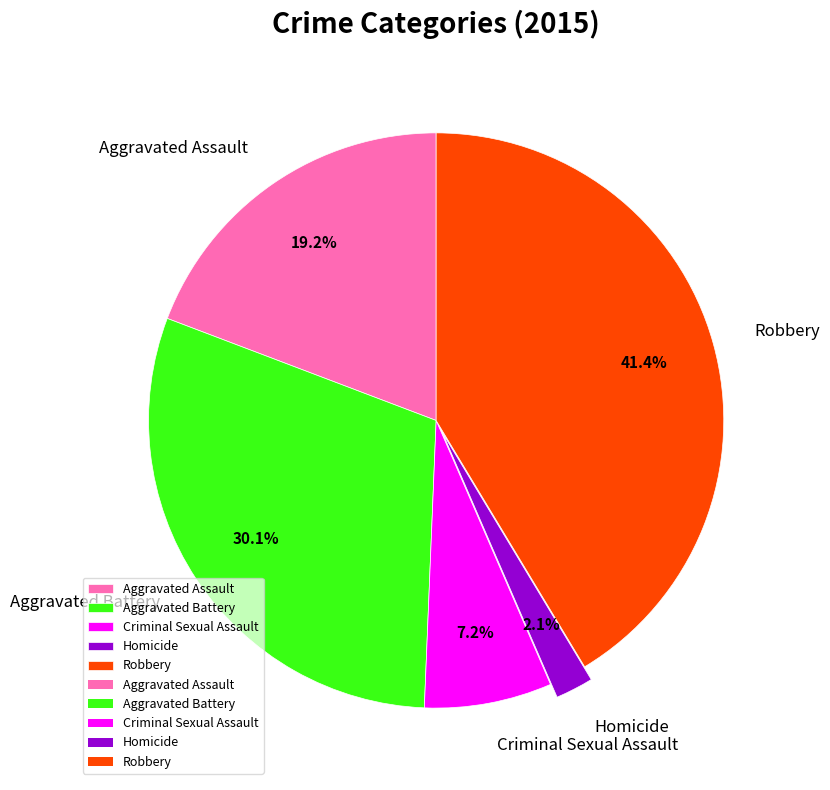

To the nearest percent, what is the difference between the largest and smallest slice percentages?

39%